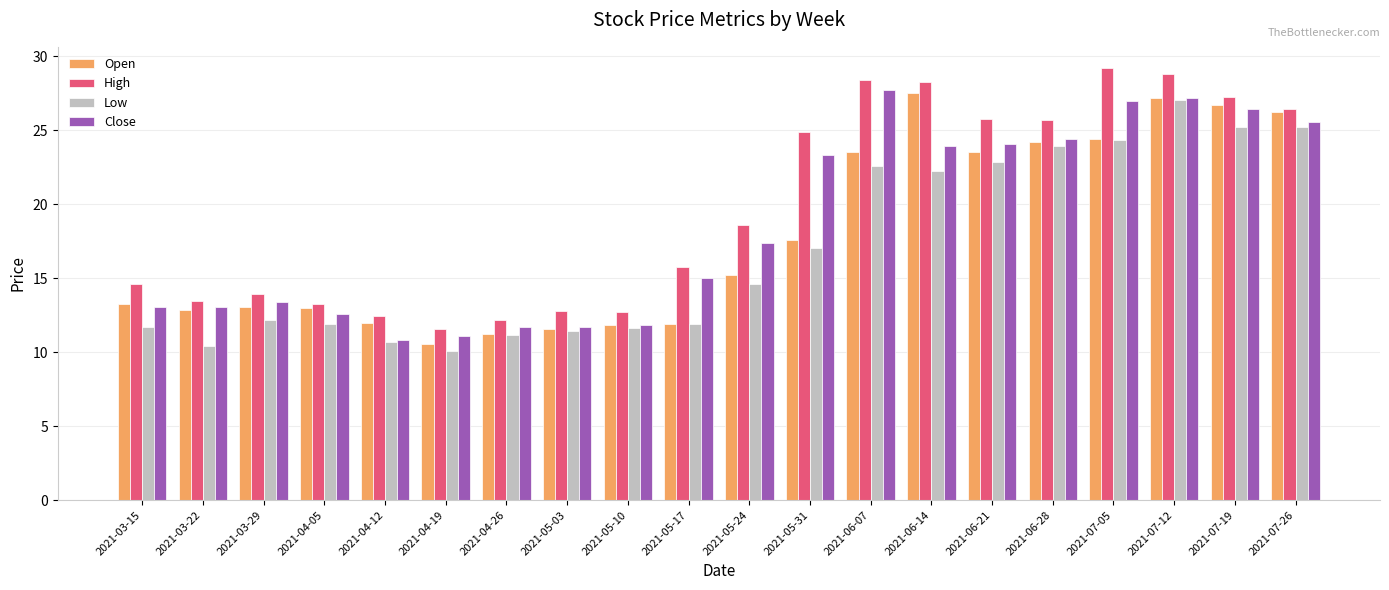

What is the label of the 17th bar from the left?

2021-07-05